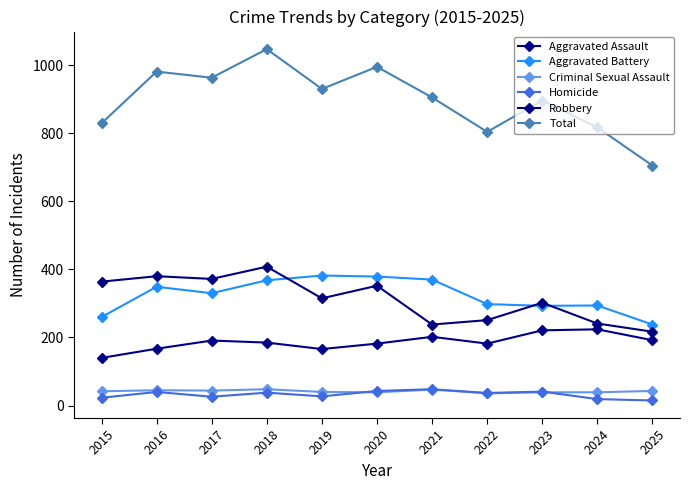

How many distinct data groups are displayed?

6